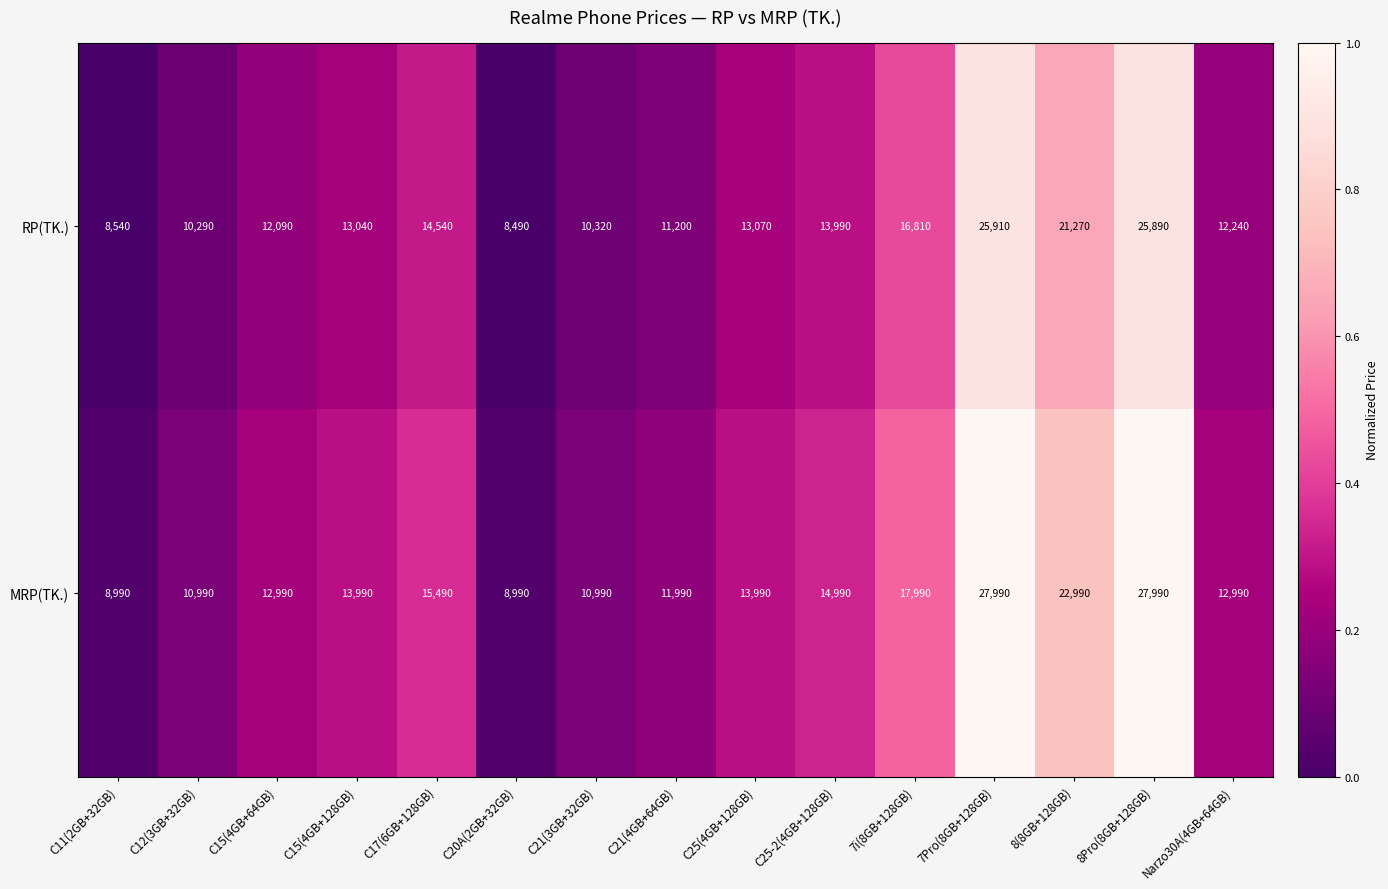

What is the maximum value for MRP(TK.)?

27990